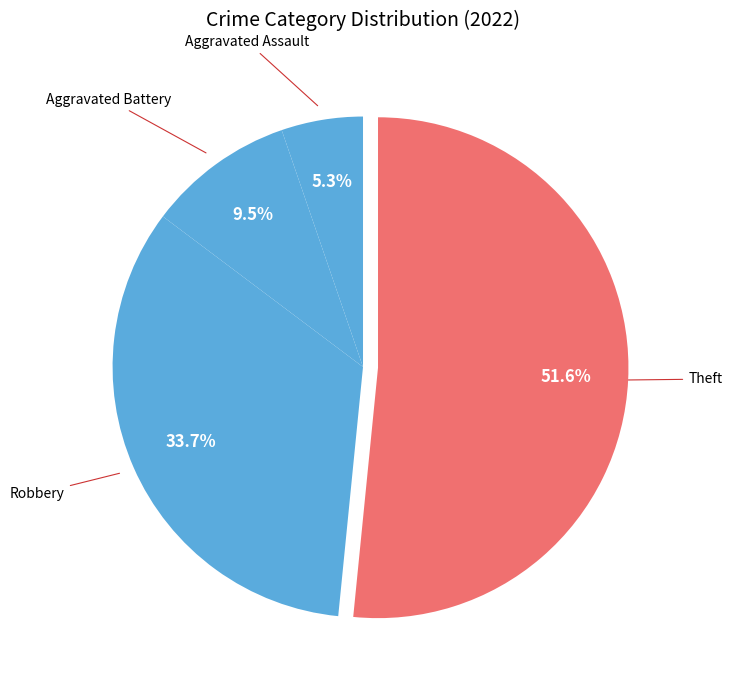

How many slices are in this pie chart?

4